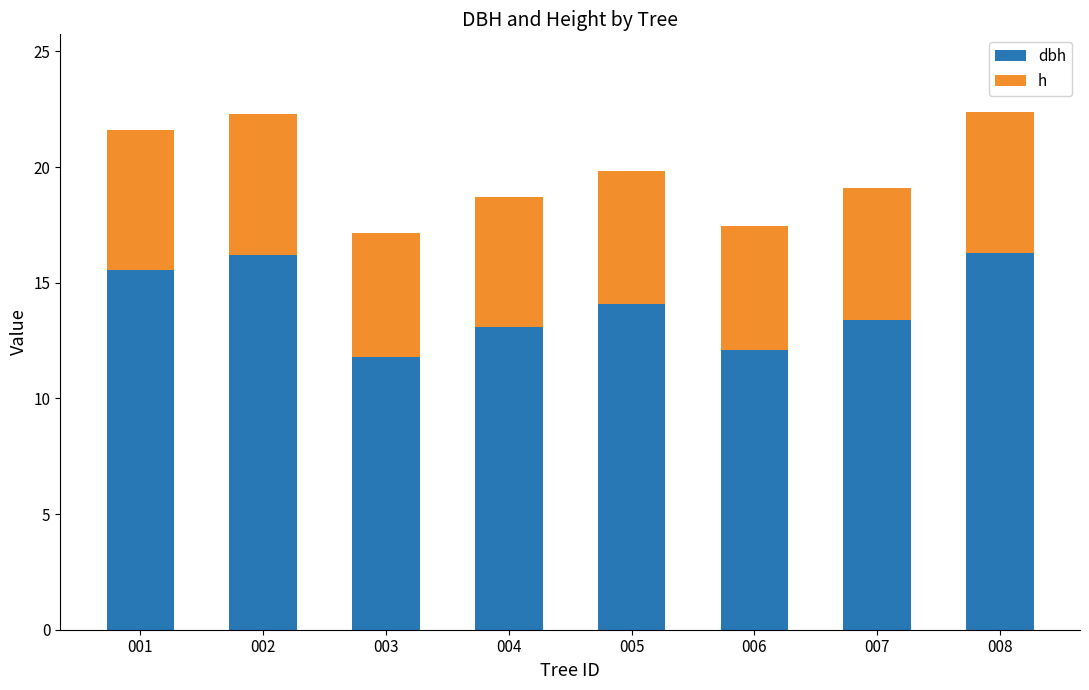

What is the total value across all series at 008?

22.4